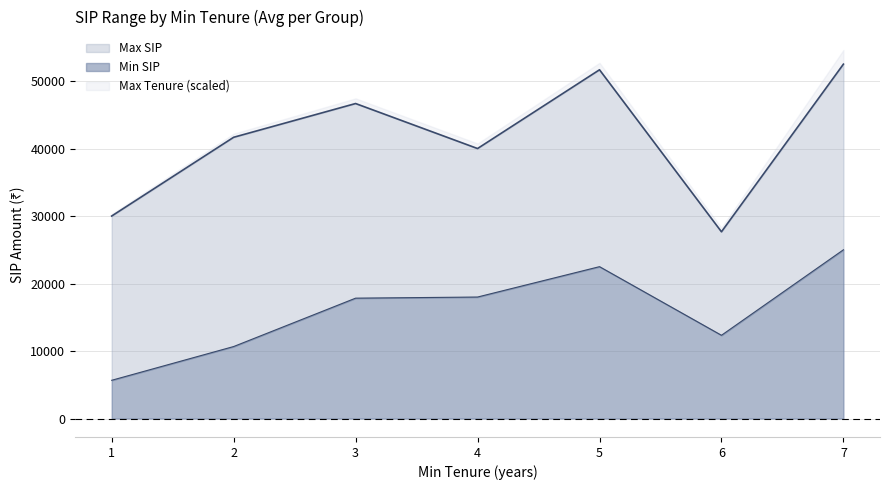

What is the lowest value of the Min SIP series?

5666.7